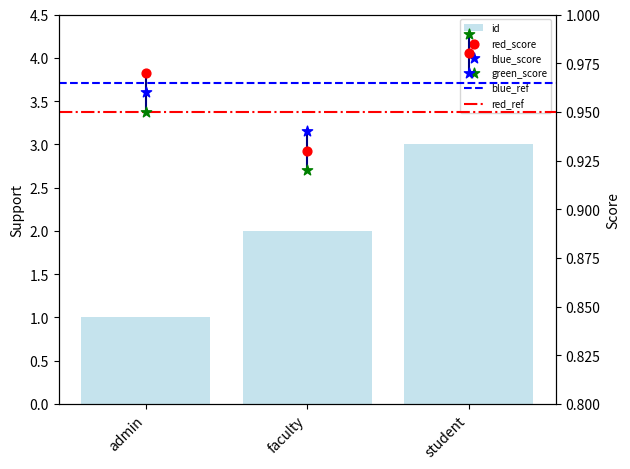

Which has a higher value, student or admin?

student